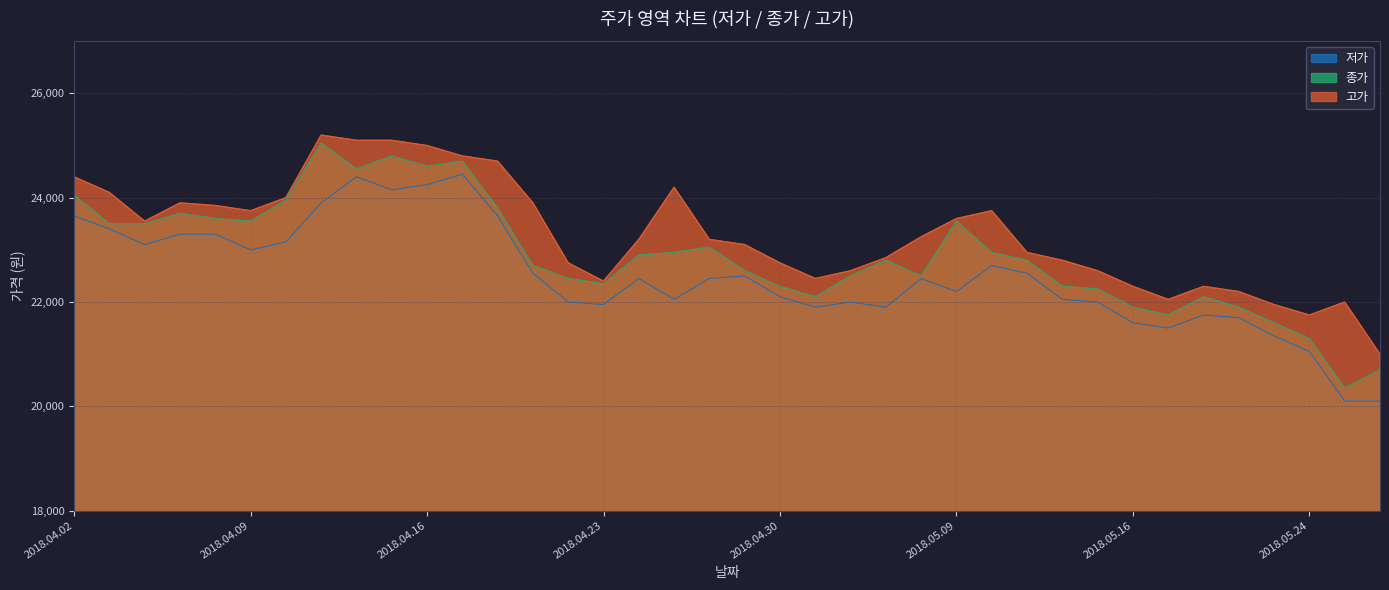

How many distinct data groups are displayed?

3